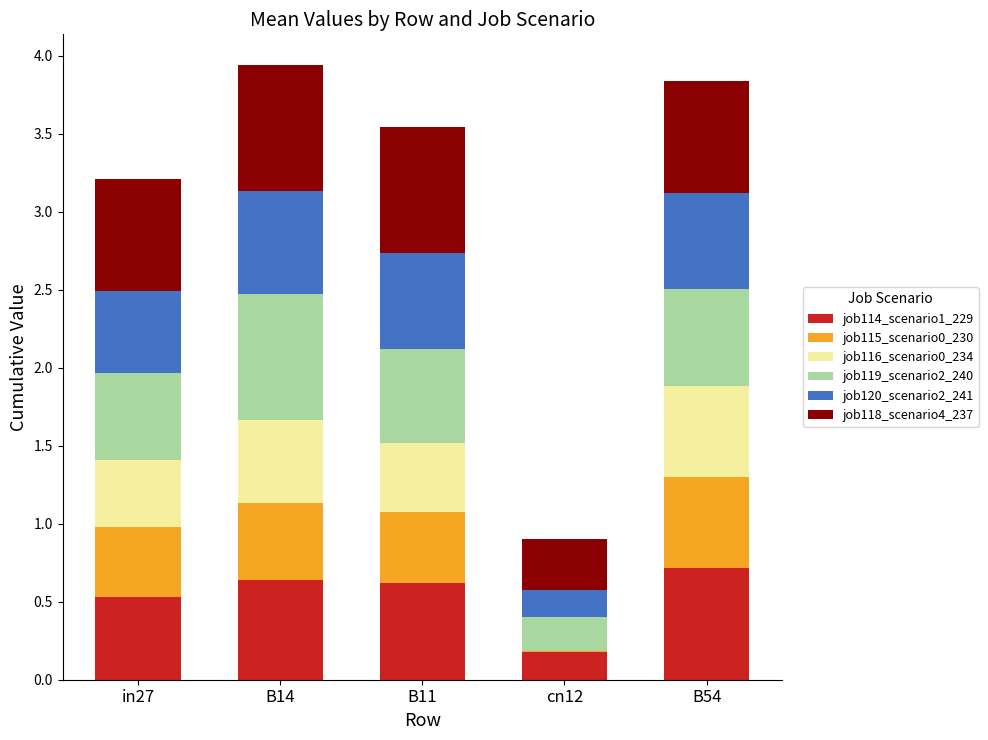

Is it true that job114_scenario1_229 equals 0.3 at B11?

False